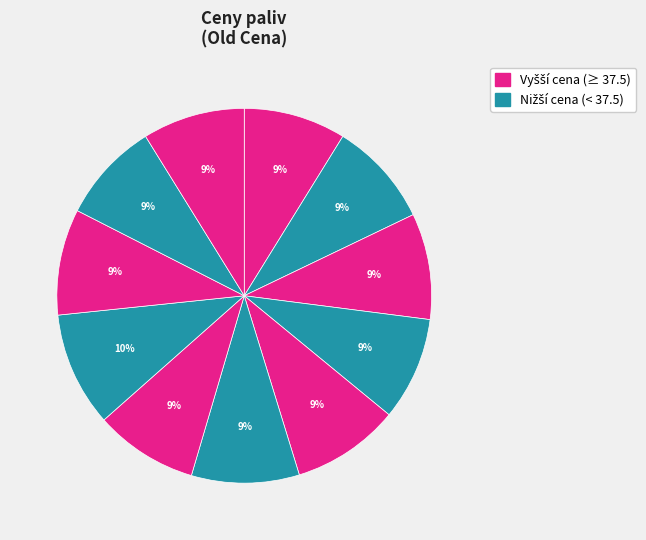

How many slices are in this pie chart?

11